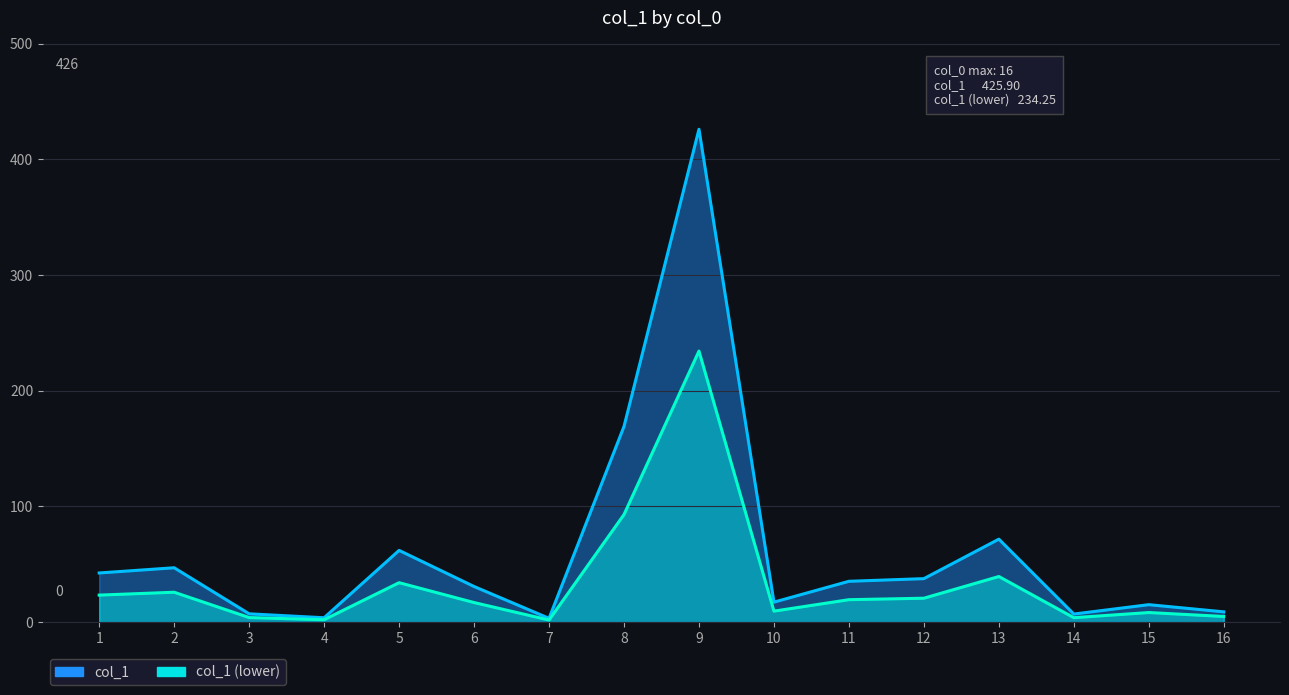

Which series changed the most between 9 and 13?

col_1